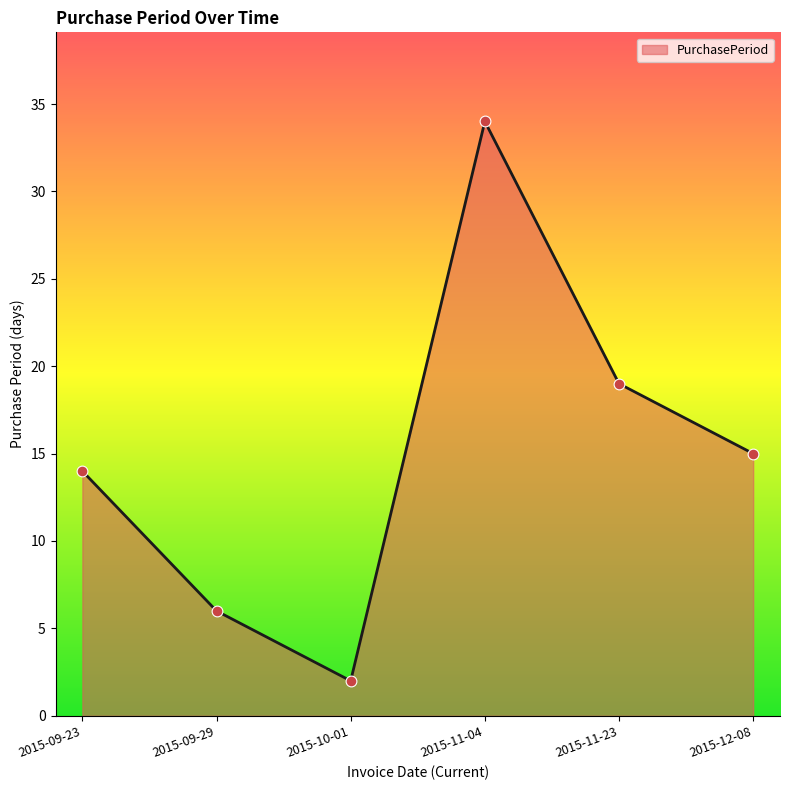

What is the change in value from 2015-10-01 to 2015-11-23?

+17